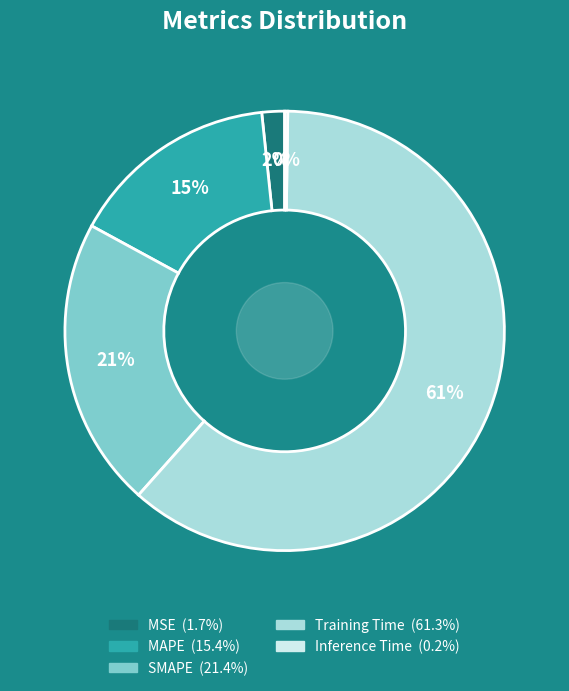

What is the majority slice?

Training Time